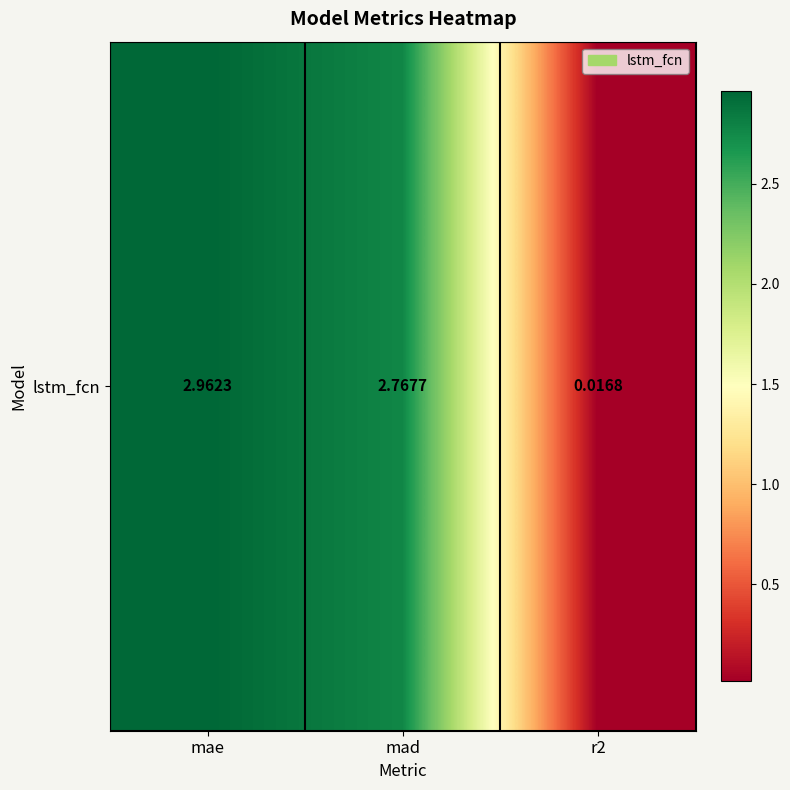

Which has a higher value, mae or r2?

mae